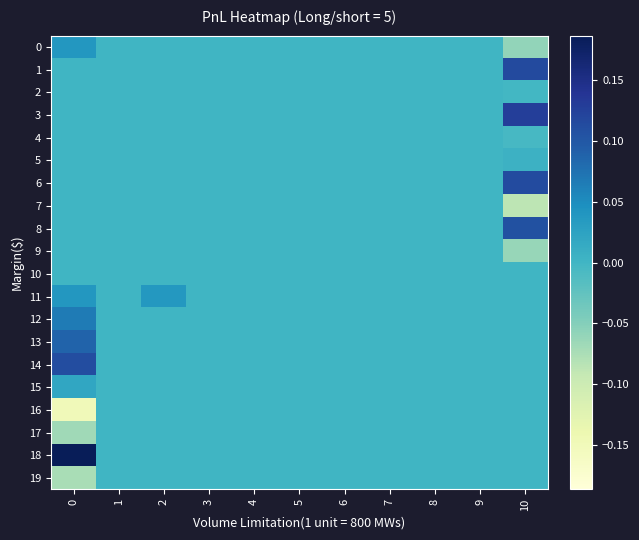

Reading right to left, transcribe all the data shown in this chart.

0: 10=-0.1	9=0.0	8=0.0	7=0.0	6=0.0	5=0.0	4=0.0	3=0.0	2=0.0	1=0.0	0=0.0
1: 10=0.1	9=0.0	8=0.0	7=0.0	6=0.0	5=0.0	4=0.0	3=0.0	2=0.0	1=0.0	0=0.0
2: 10=-0.0	9=0.0	8=0.0	7=0.0	6=0.0	5=0.0	4=0.0	3=0.0	2=0.0	1=0.0	0=0.0
3: 10=0.1	9=0.0	8=0.0	7=0.0	6=0.0	5=0.0	4=0.0	3=0.0	2=0.0	1=0.0	0=0.0
4: 10=-0.0	9=0.0	8=0.0	7=0.0	6=0.0	5=0.0	4=0.0	3=0.0	2=0.0	1=0.0	0=0.0
5: 10=0.0	9=0.0	8=0.0	7=0.0	6=0.0	5=0.0	4=0.0	3=0.0	2=0.0	1=0.0	0=0.0
6: 10=0.1	9=0.0	8=0.0	7=0.0	6=0.0	5=0.0	4=0.0	3=0.0	2=0.0	1=0.0	0=0.0
7: 10=-0.1	9=0.0	8=0.0	7=0.0	6=0.0	5=0.0	4=0.0	3=0.0	2=0.0	1=0.0	0=0.0
8: 10=0.1	9=0.0	8=0.0	7=0.0	6=0.0	5=0.0	4=0.0	3=0.0	2=0.0	1=0.0	0=0.0
9: 10=-0.1	9=0.0	8=0.0	7=0.0	6=0.0	5=0.0	4=0.0	3=0.0	2=0.0	1=0.0	0=0.0
10: 10=0.0	9=0.0	8=0.0	7=0.0	6=0.0	5=0.0	4=0.0	3=0.0	2=0.0	1=0.0	0=0.0
11: 10=0.0	9=0.0	8=0.0	7=0.0	6=0.0	5=0.0	4=0.0	3=0.0	2=0.0	1=0.0	0=0.0
12: 10=0.0	9=0.0	8=0.0	7=0.0	6=0.0	5=0.0	4=0.0	3=0.0	2=0.0	1=0.0	0=0.1
13: 10=0.0	9=0.0	8=0.0	7=0.0	6=0.0	5=0.0	4=0.0	3=0.0	2=0.0	1=0.0	0=0.1
14: 10=0.0	9=0.0	8=0.0	7=0.0	6=0.0	5=0.0	4=0.0	3=0.0	2=0.0	1=0.0	0=0.1
15: 10=0.0	9=0.0	8=0.0	7=0.0	6=0.0	5=0.0	4=0.0	3=0.0	2=0.0	1=0.0	0=0.0
16: 10=0.0	9=0.0	8=0.0	7=0.0	6=0.0	5=0.0	4=0.0	3=0.0	2=0.0	1=0.0	0=-0.1
17: 10=0.0	9=0.0	8=0.0	7=0.0	6=0.0	5=0.0	4=0.0	3=0.0	2=0.0	1=0.0	0=-0.1
18: 10=0.0	9=0.0	8=0.0	7=0.0	6=0.0	5=0.0	4=0.0	3=0.0	2=0.0	1=0.0	0=0.2
19: 10=0.0	9=0.0	8=0.0	7=0.0	6=0.0	5=0.0	4=0.0	3=0.0	2=0.0	1=0.0	0=-0.1